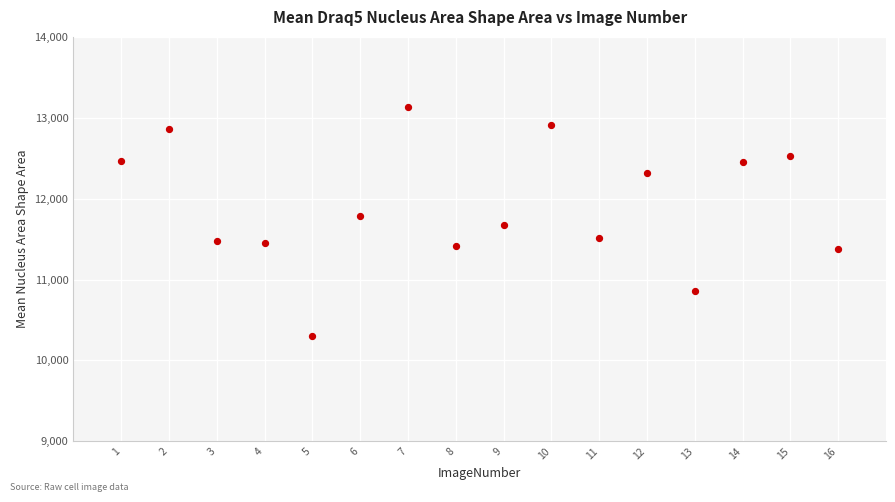

What is the range of X values (max minus min)?

15.0